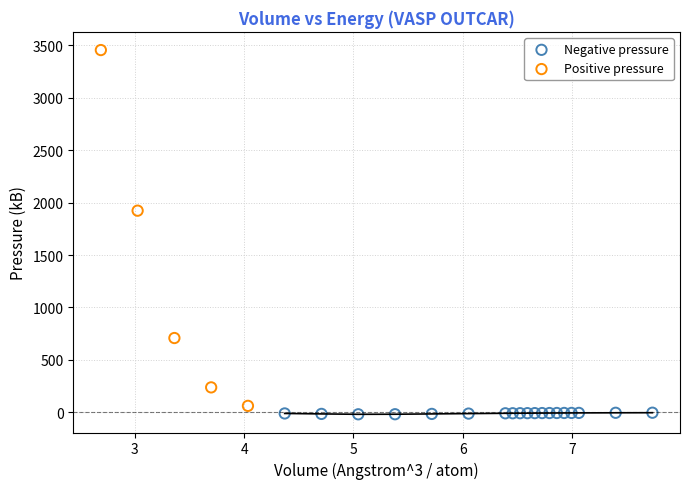

What are all the series names shown in the legend?

Negative pressure, Positive pressure